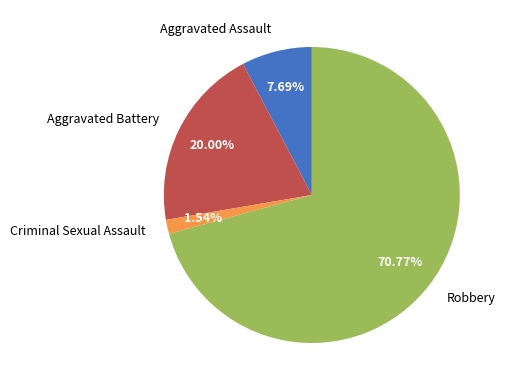

What is the ratio of the value at Robbery to the value at Aggravated Assault?

9.2